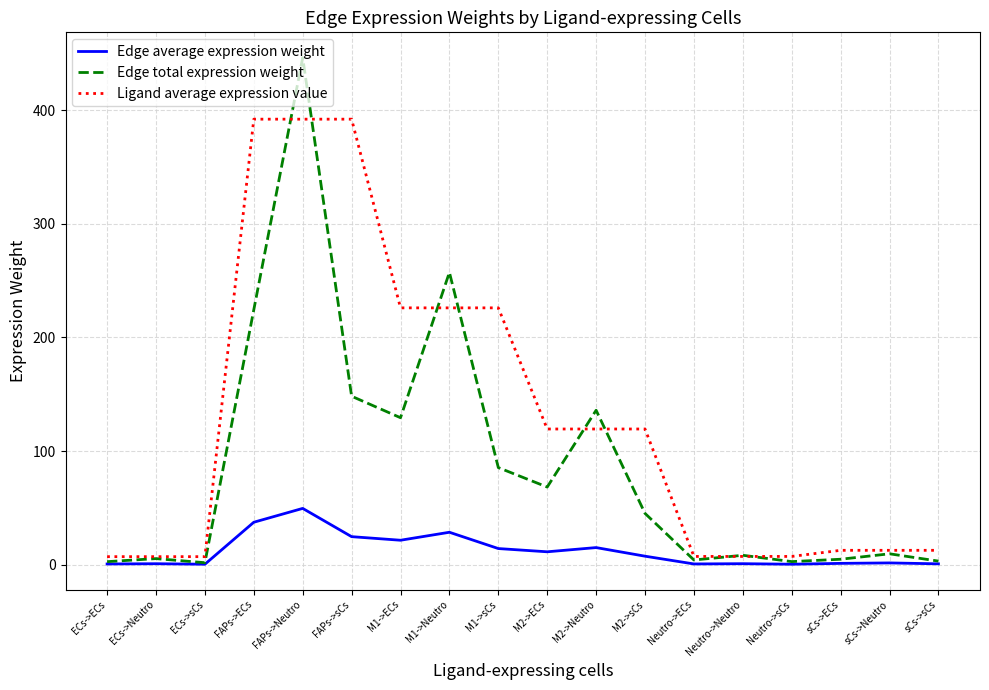

What is the spread (max minus min) of values at FAPs->ECs?

354.6